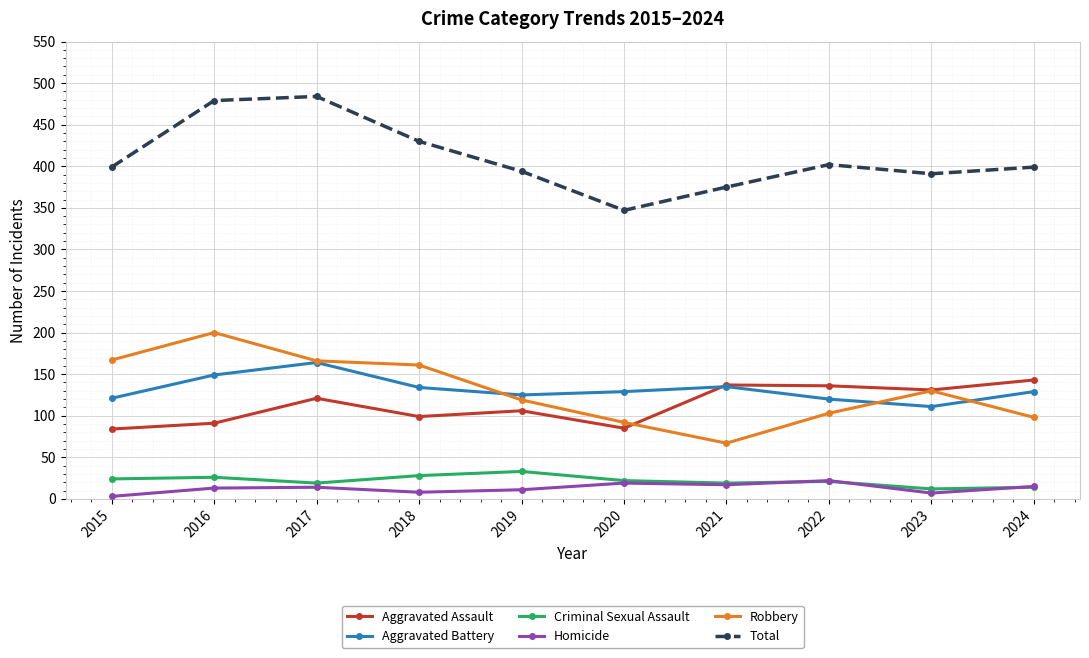

The Aggravated Battery series shows 121 at 2015. True or false?

True